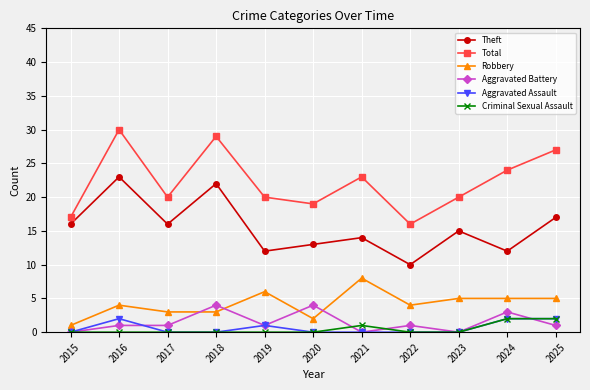

Which series has the largest range (max minus min)?

Total